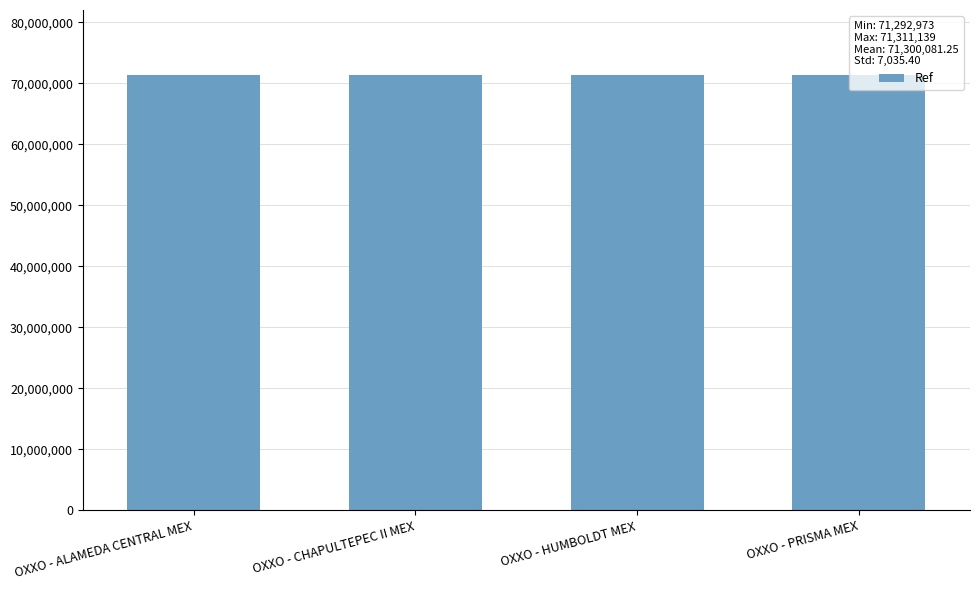

What is the difference between the values at OXXO - ALAMEDA CENTRAL MEX and OXXO - PRISMA MEX?

8082